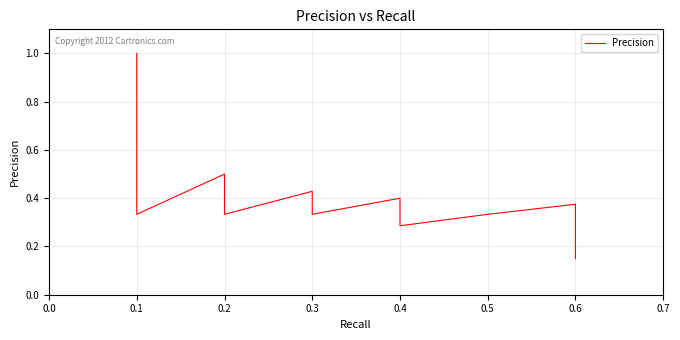

What is the maximum value shown in the chart?

1.0